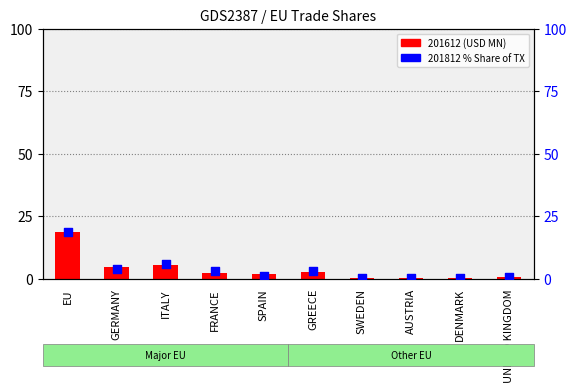

At how many categories does at least one series exceed 1?

6